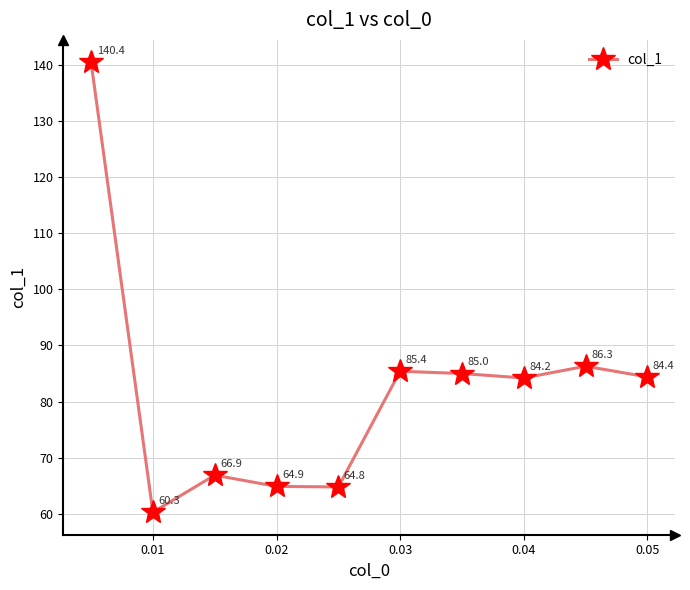

What is the difference between the maximum and minimum values?

80.1